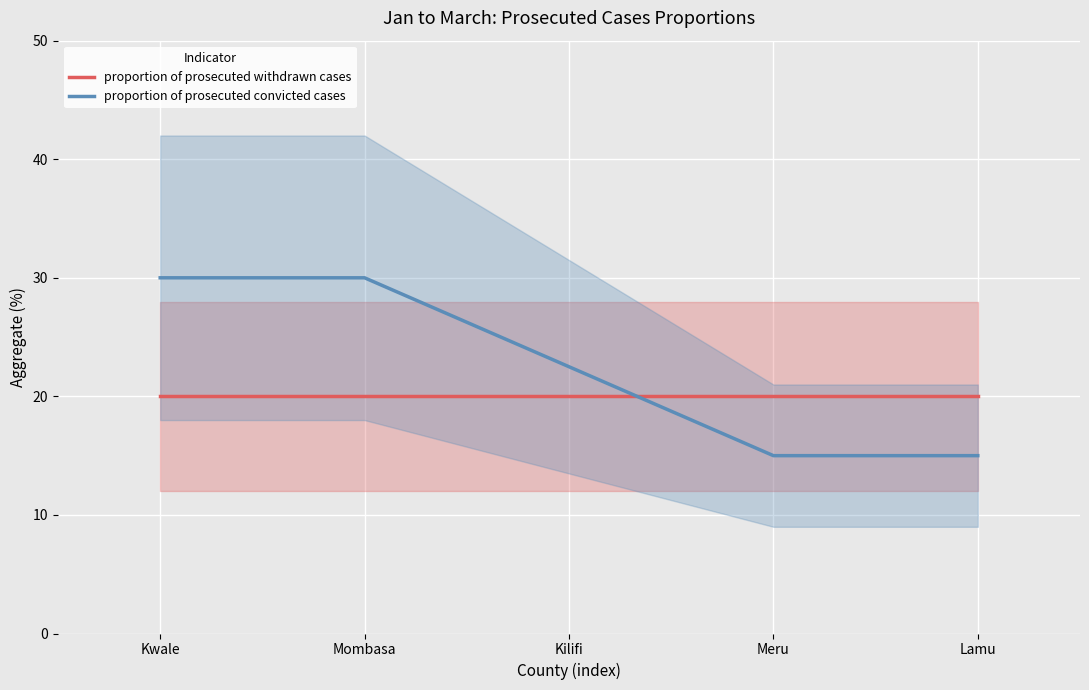

Reading right to left, extract all data points from this chart.

proportion of prosecuted withdrawn cases: 20.0	20.0	20.0	20.0	20.0
proportion of prosecuted convicted cases: 15.0	15.0	22.5	30.0	30.0